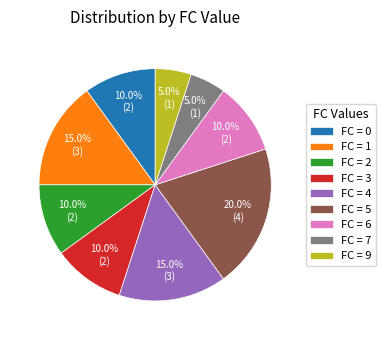

How many slices are in this pie chart?

9